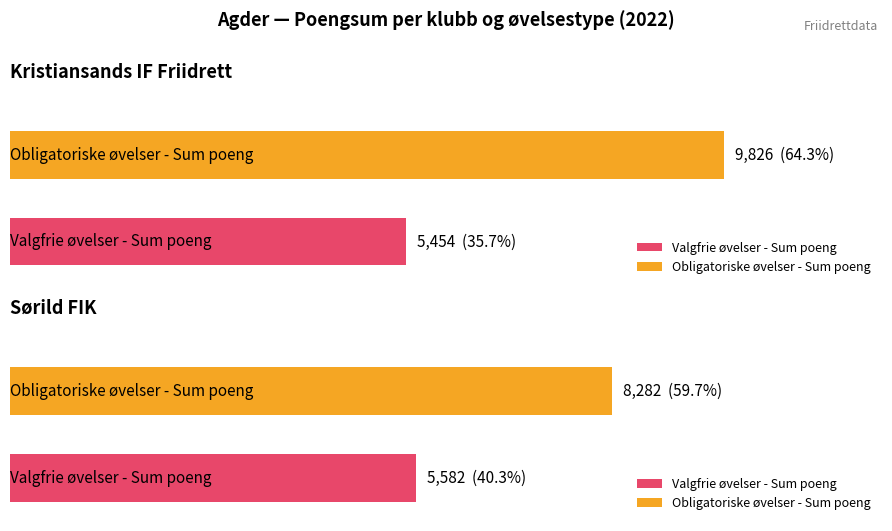

Reading left to right, list all the values displayed in this chart.

Obligatoriske øvelser - Sum poeng: 9826	8282
Valgfrie øvelser - Sum poeng: 5454	5582